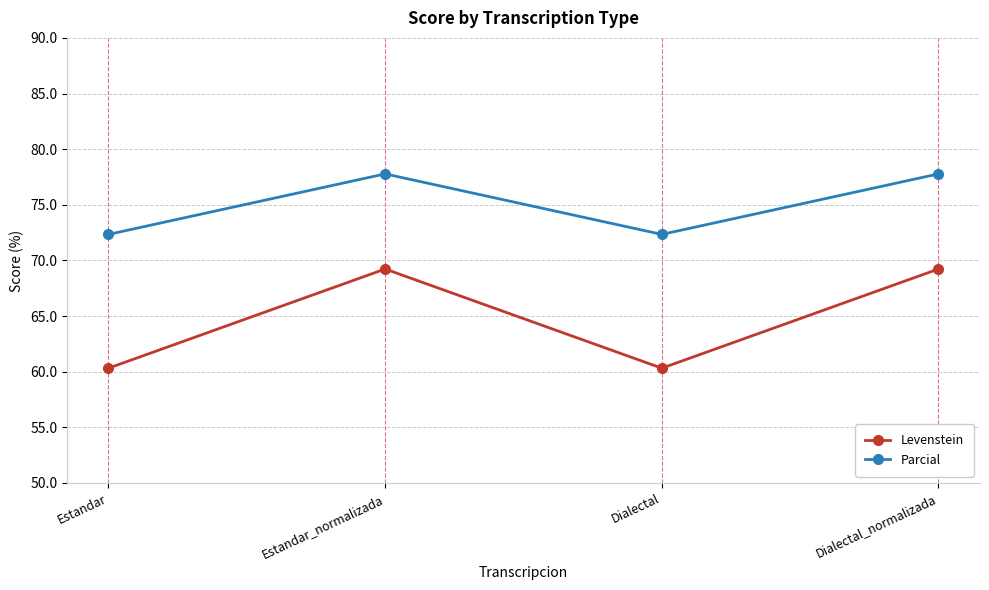

True or false: Parcial and Levenstein intersect in this chart.

False